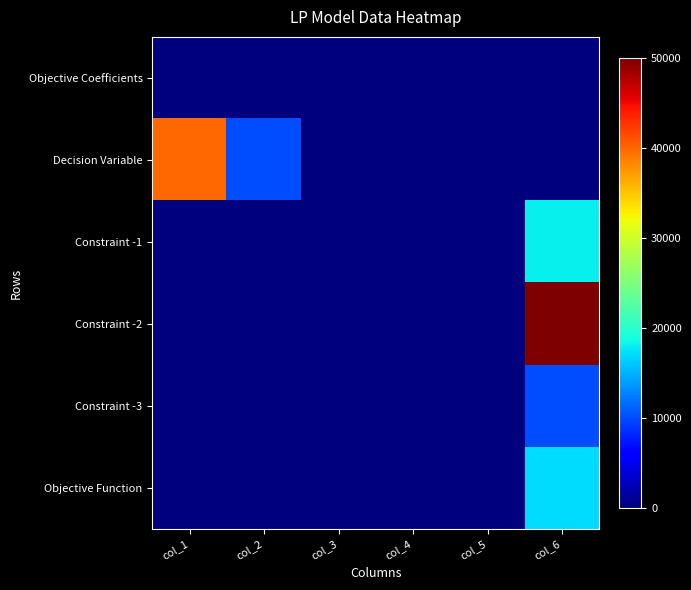

At col_5, list the series in order from smallest to largest.

Objective Coefficients, Decision Variable, Constraint -1, Constraint -2, Constraint -3, Objective Function